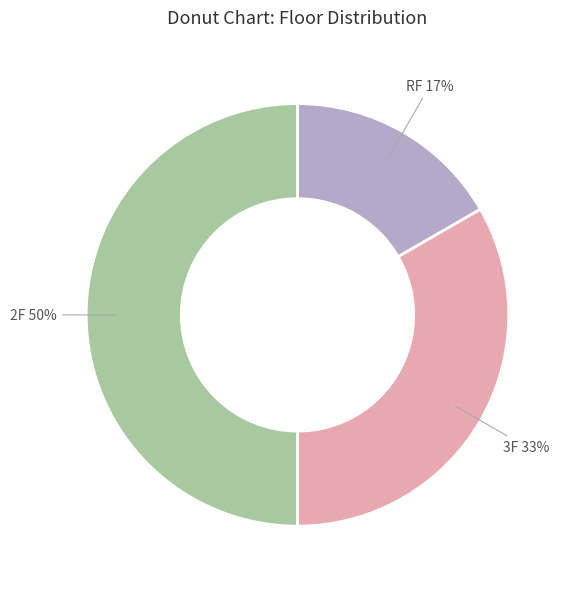

To the nearest percent, what is the average slice percentage?

33%